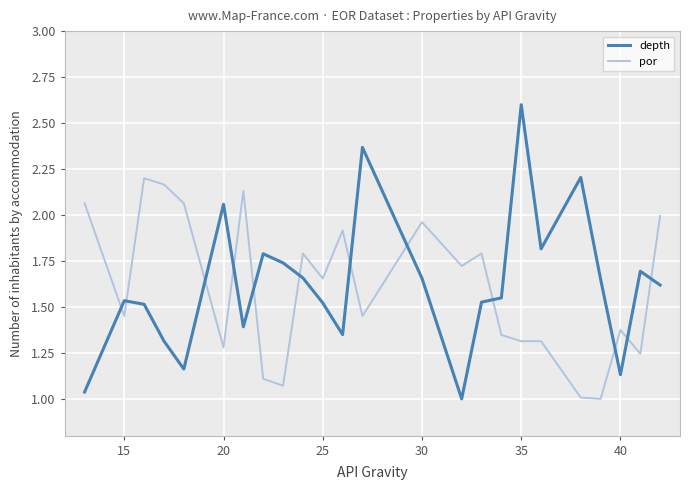

How many times do depth and por cross each other?

12